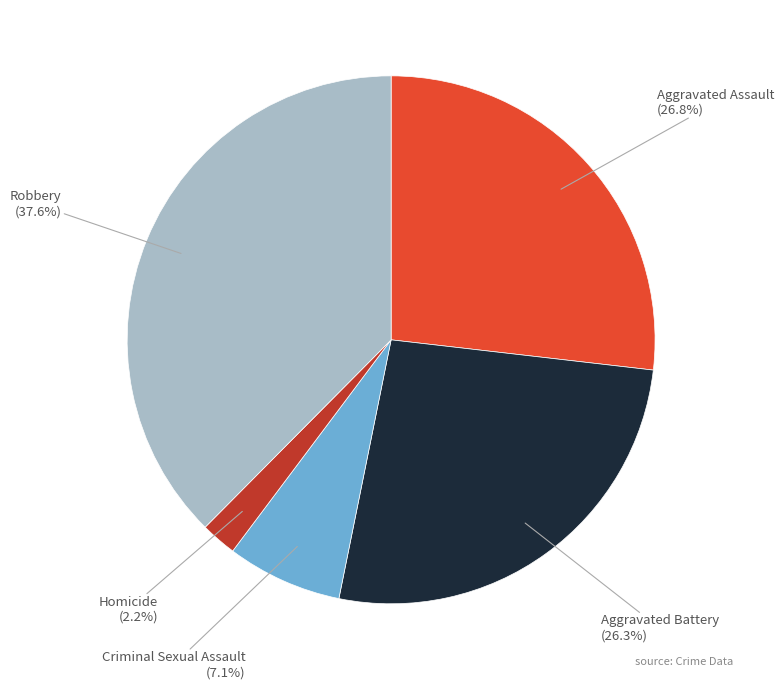

To the nearest percent, what portion does Aggravated Assault represent?

27%